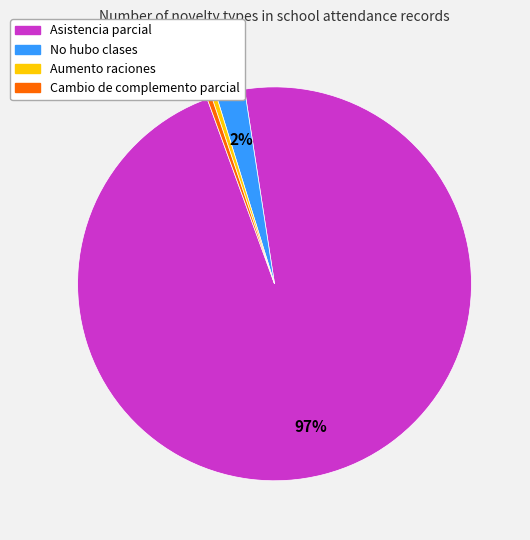

To the nearest percent, what percentage of the pie is No hubo clases?

2%